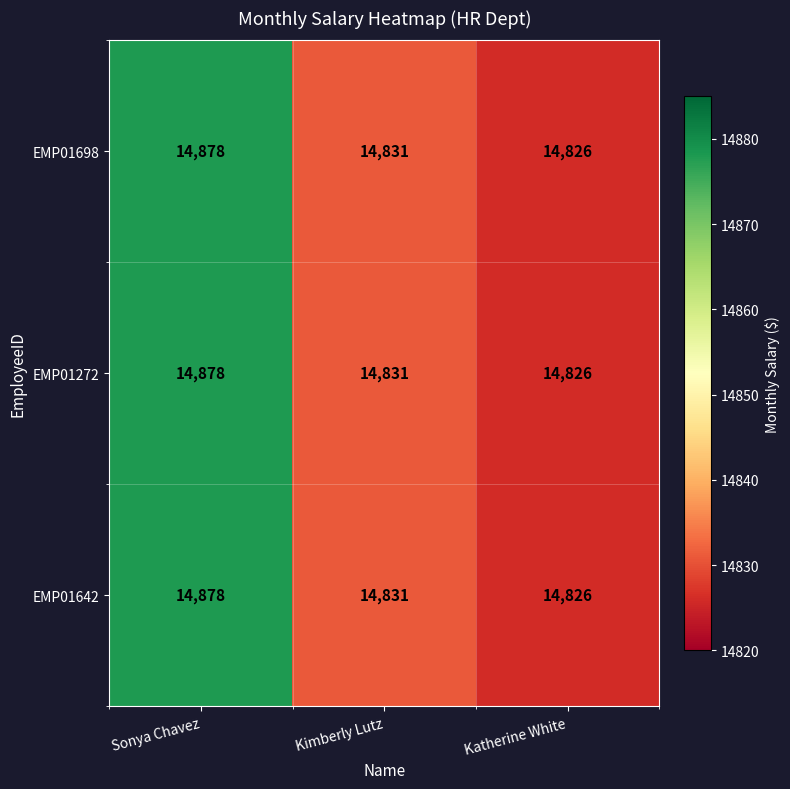

Reading right to left, transcribe all the data shown in this chart.

EMP01698: 14826	14831	14878
EMP01272: 14826	14831	14878
EMP01642: 14826	14831	14878